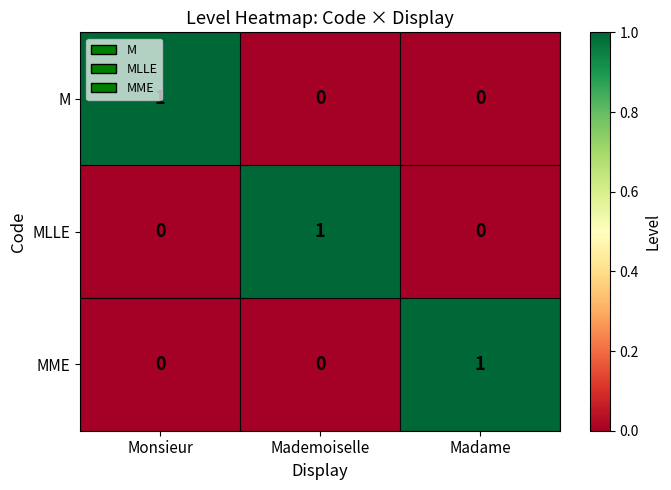

Is the value of MLLE at Mademoiselle greater than the value of MME at Mademoiselle?

Yes